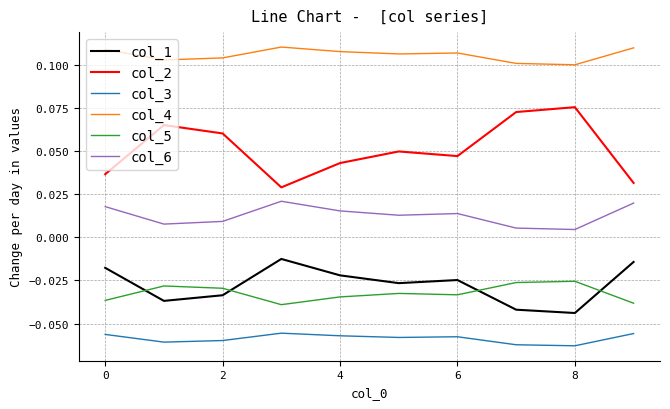

Count the col_2 values in the range 0 to 1.

10